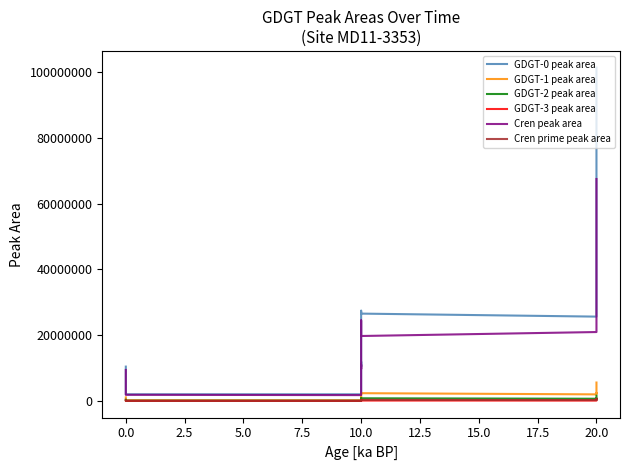

At how many categories does at least one series exceed 24113271?

6